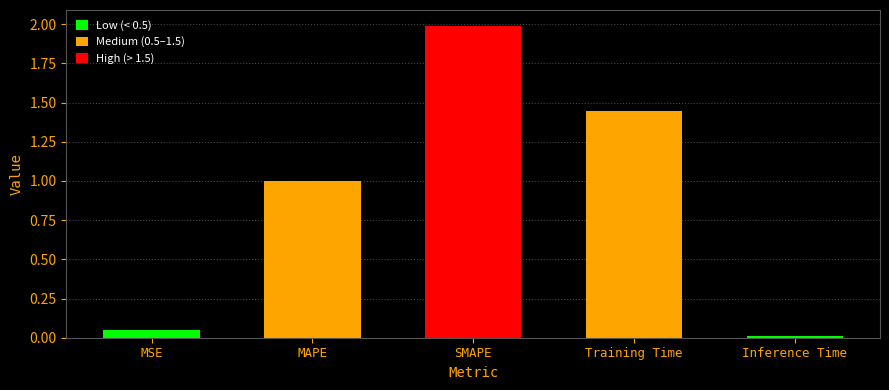

Where is the data nearest to the value 0?

Inference Time